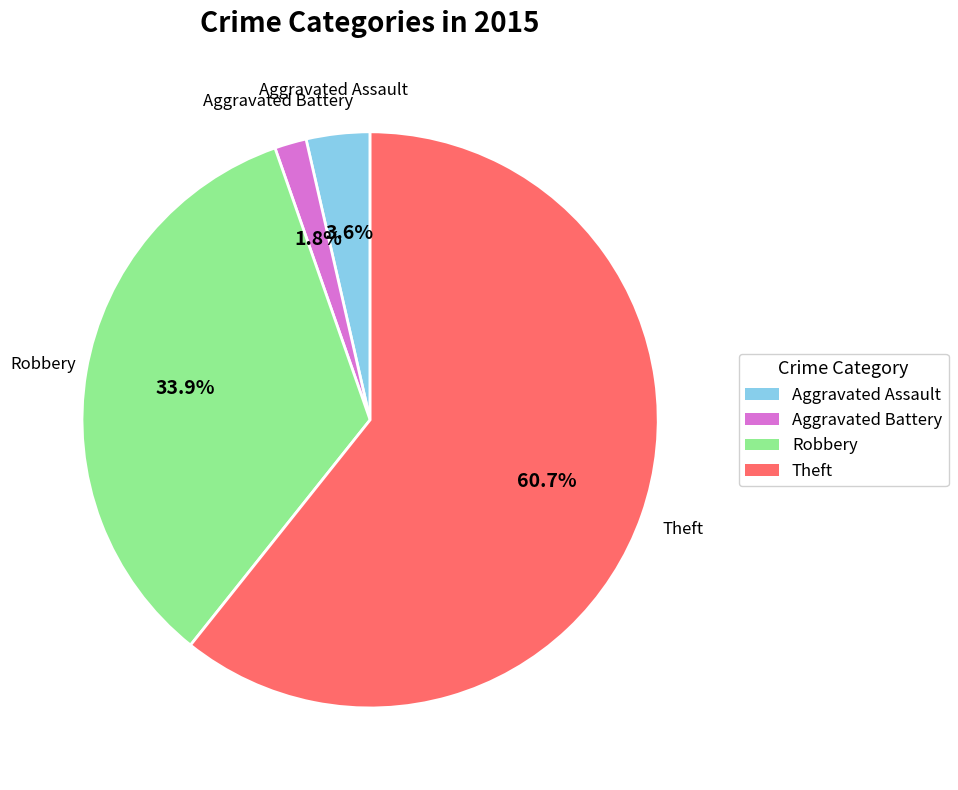

Is there a majority slice in this chart?

Yes